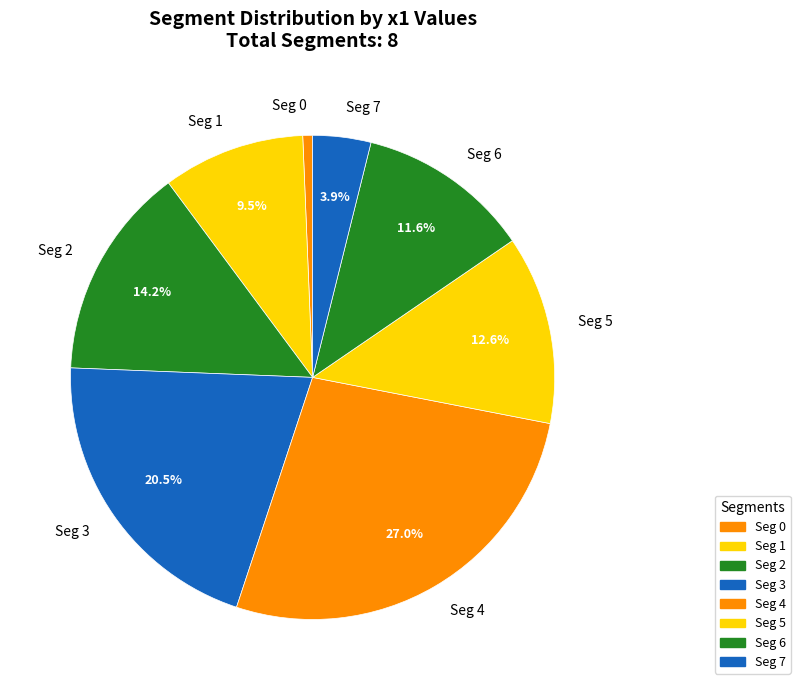

Rank the categories by value from highest to lowest.

Seg 4, Seg 3, Seg 2, Seg 5, Seg 6, Seg 1, Seg 7, Seg 0